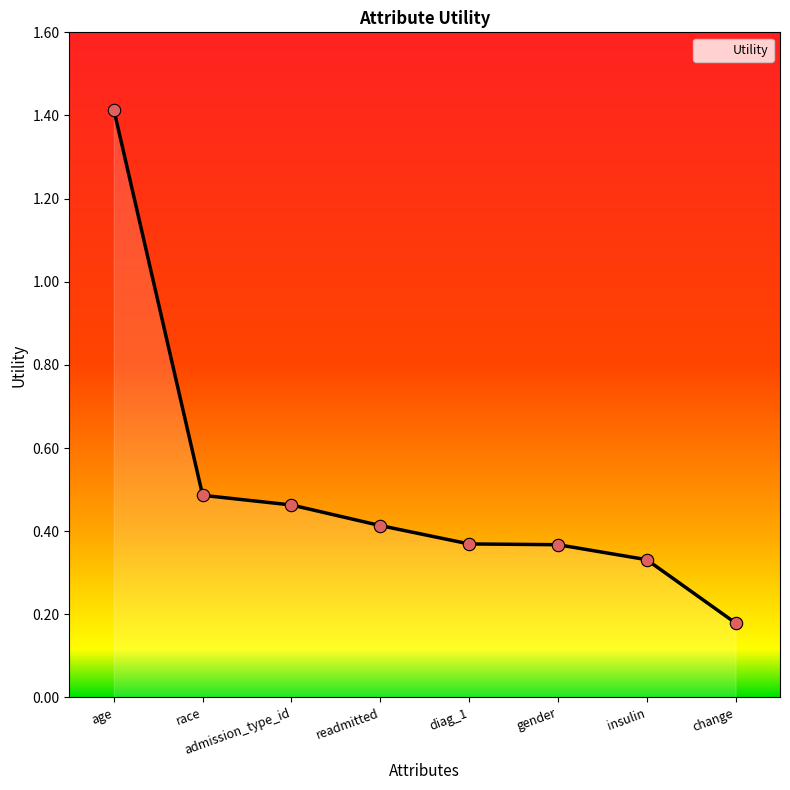

Between admission_type_id and gender, which is larger?

admission_type_id